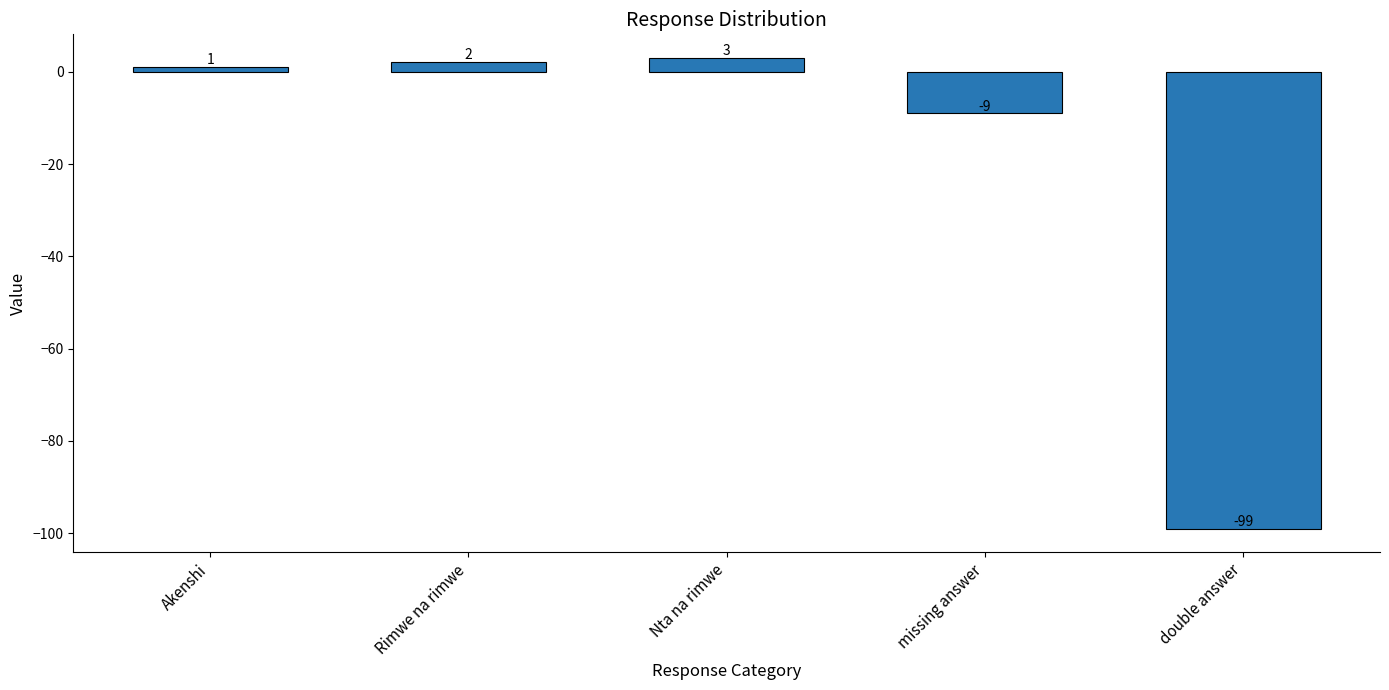

What is the difference between the maximum and minimum values?

102